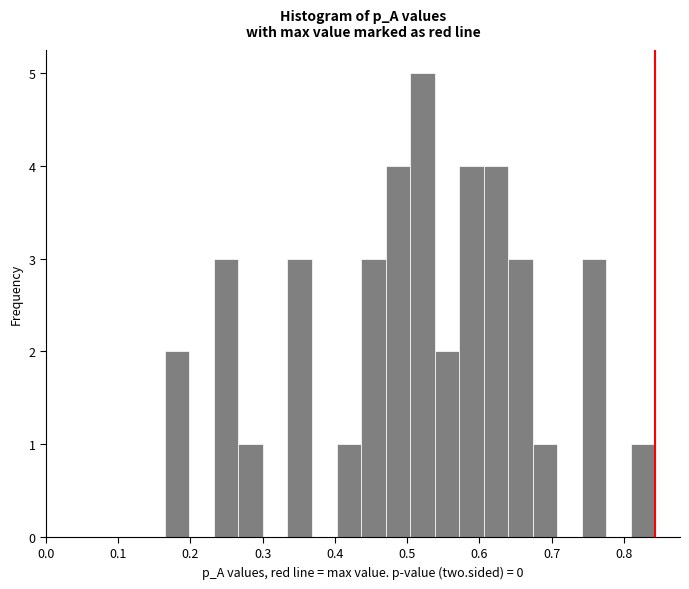

Around what value on the x-axis is the tallest bar? Give the approximate position of its centre, as read against the axis.

0.52